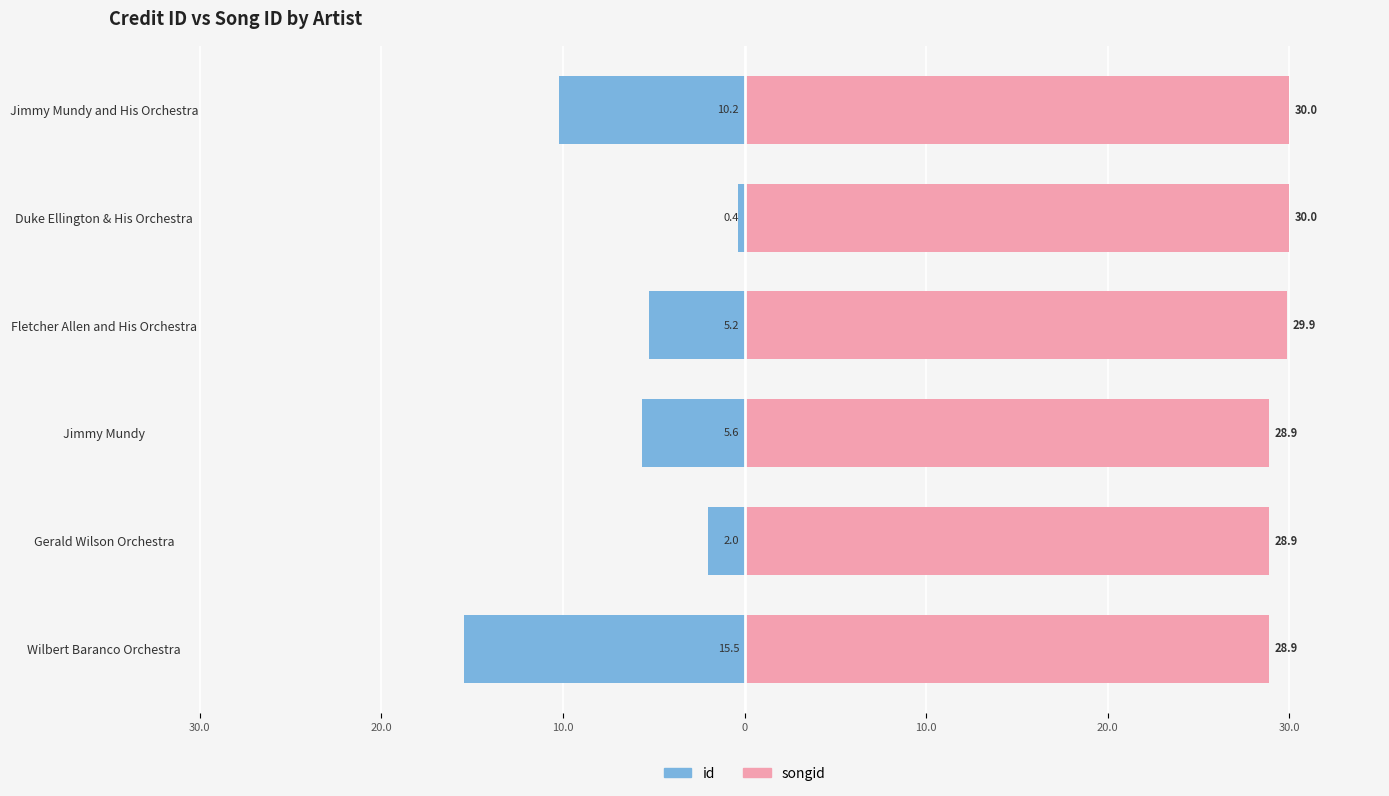

Reading right to left, transcribe all the data shown in this chart.

id: -10.2	-0.4	-5.2	-5.6	-2.0	-15.5
songid: 30.0	30.0	29.9	28.9	28.9	28.9